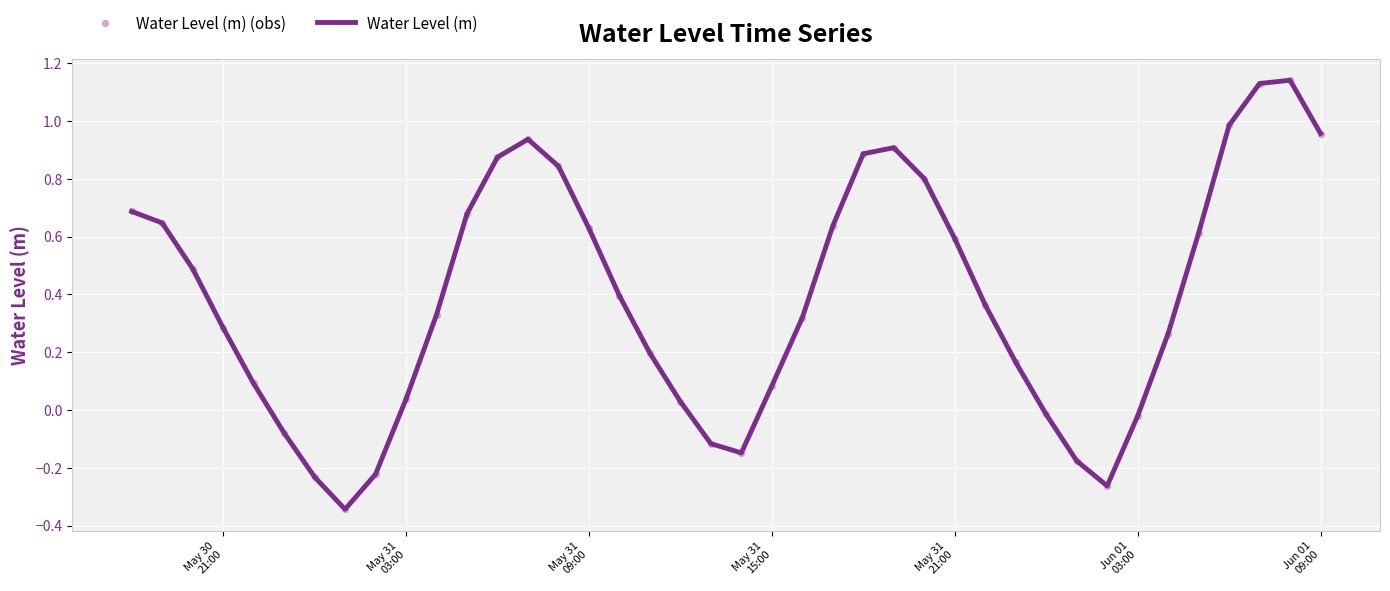

What is the difference between the maximum and minimum values?

1.5